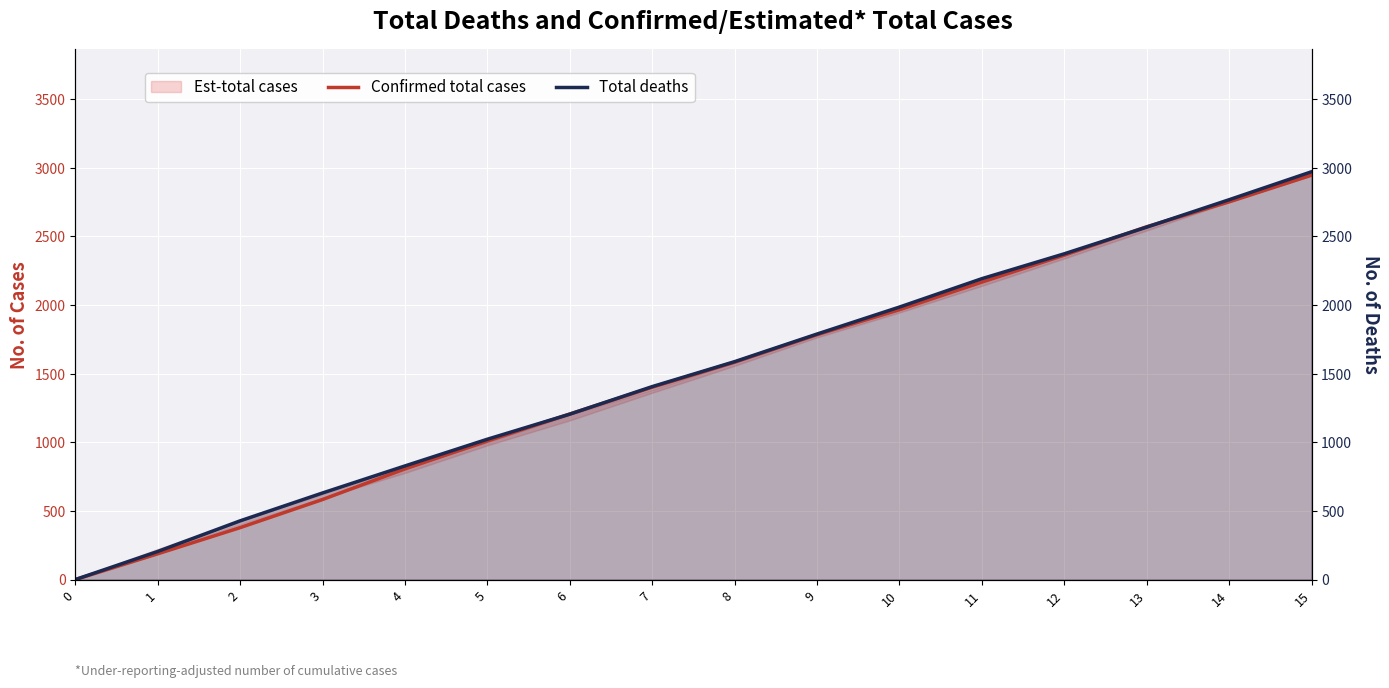

What is the sum of all Confirmed total cases values?

23696.3